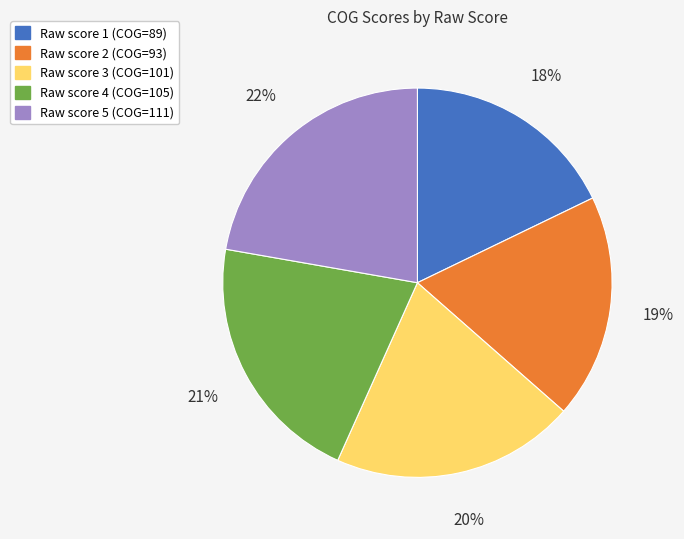

Is there any slice that represents more than half of the pie?

No